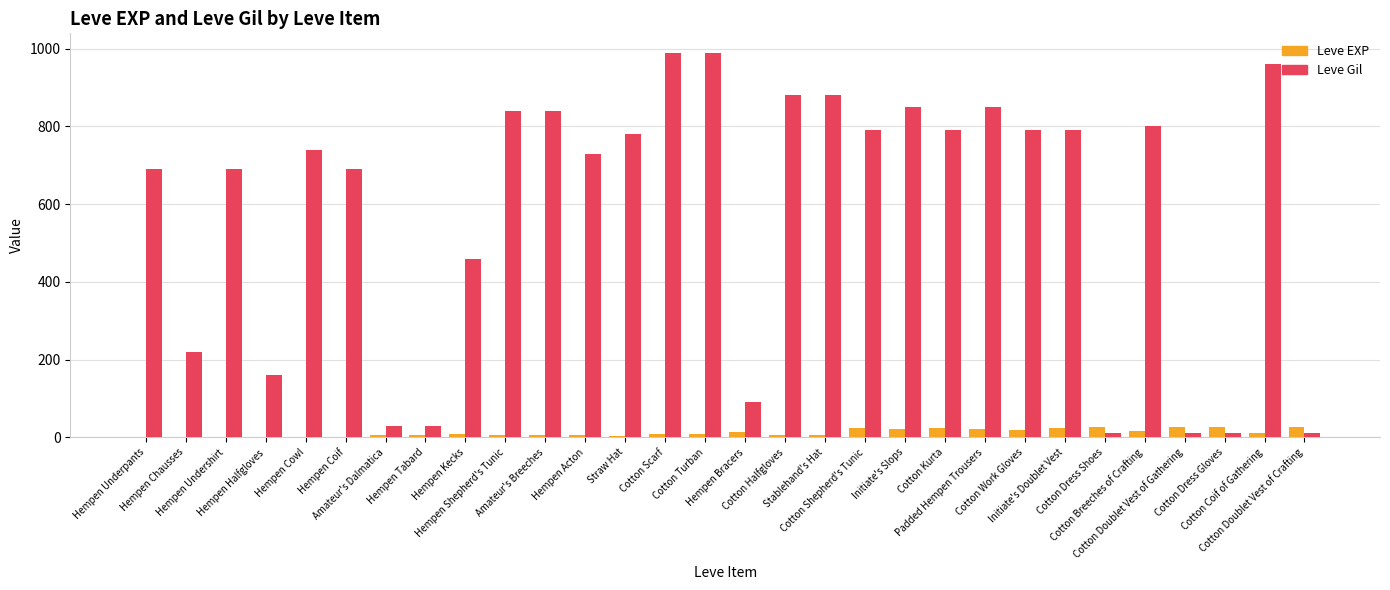

Which series has the largest range (max minus min)?

Leve Gil